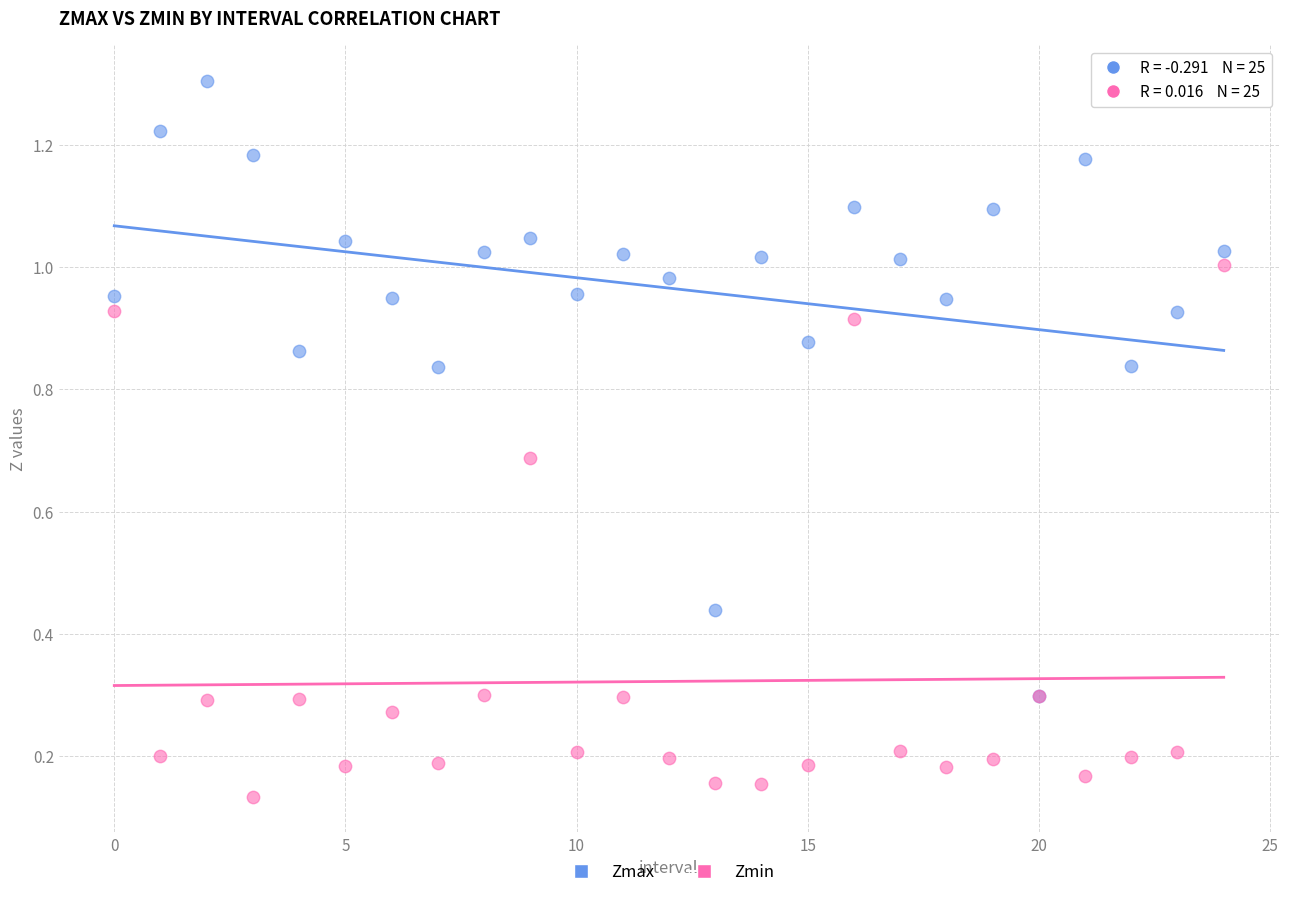

Which series has the largest Y range (max minus min)?

Zmax